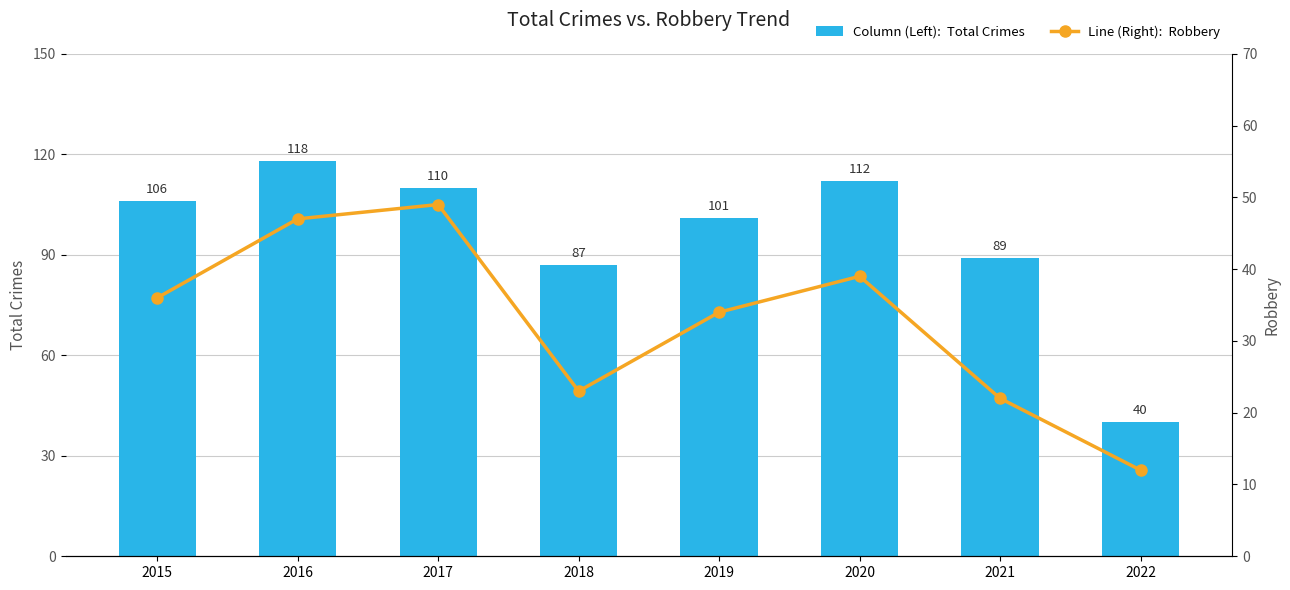

The value of Total Crimes at 2016 is 118. True or false?

True